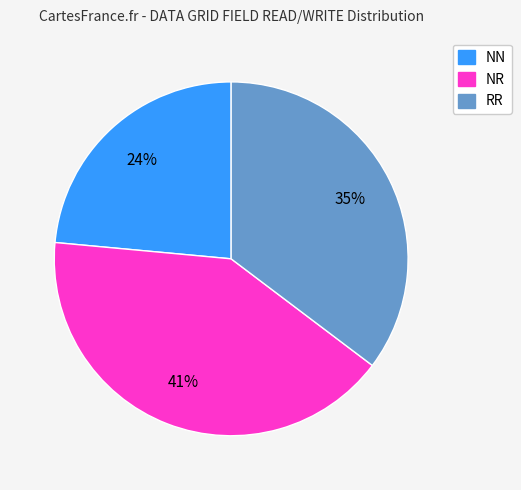

What percentage is the NN slice, to the nearest percent?

24%